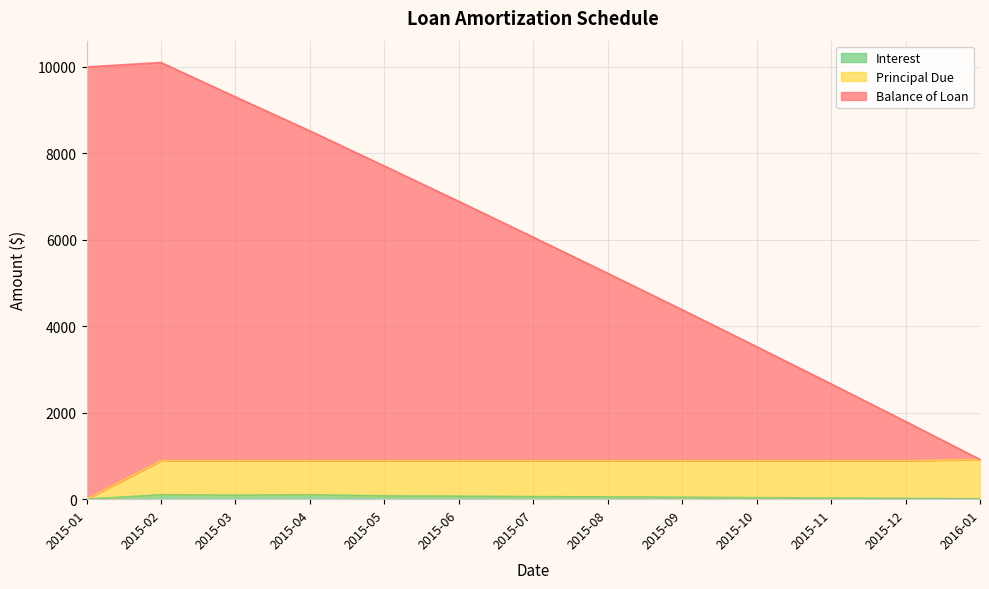

Where does the Interest series first go above 52?

2015-02